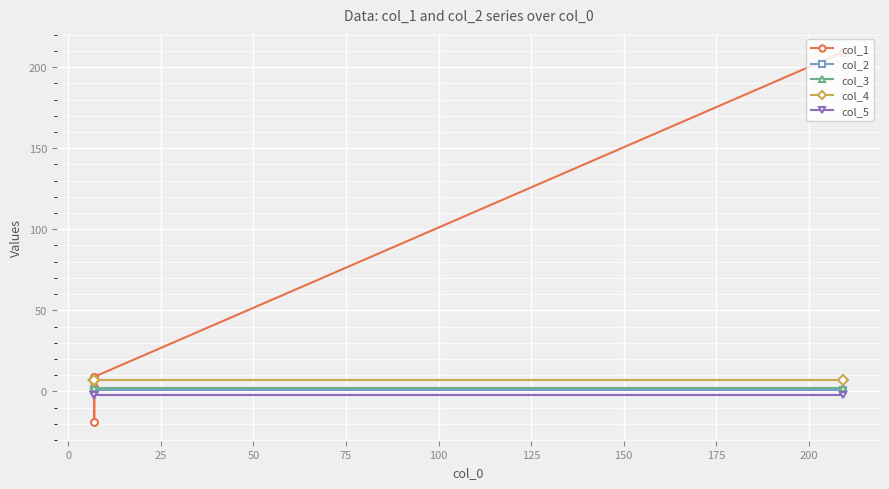

True or false: col_3 has more than 0 interior local peaks.

False